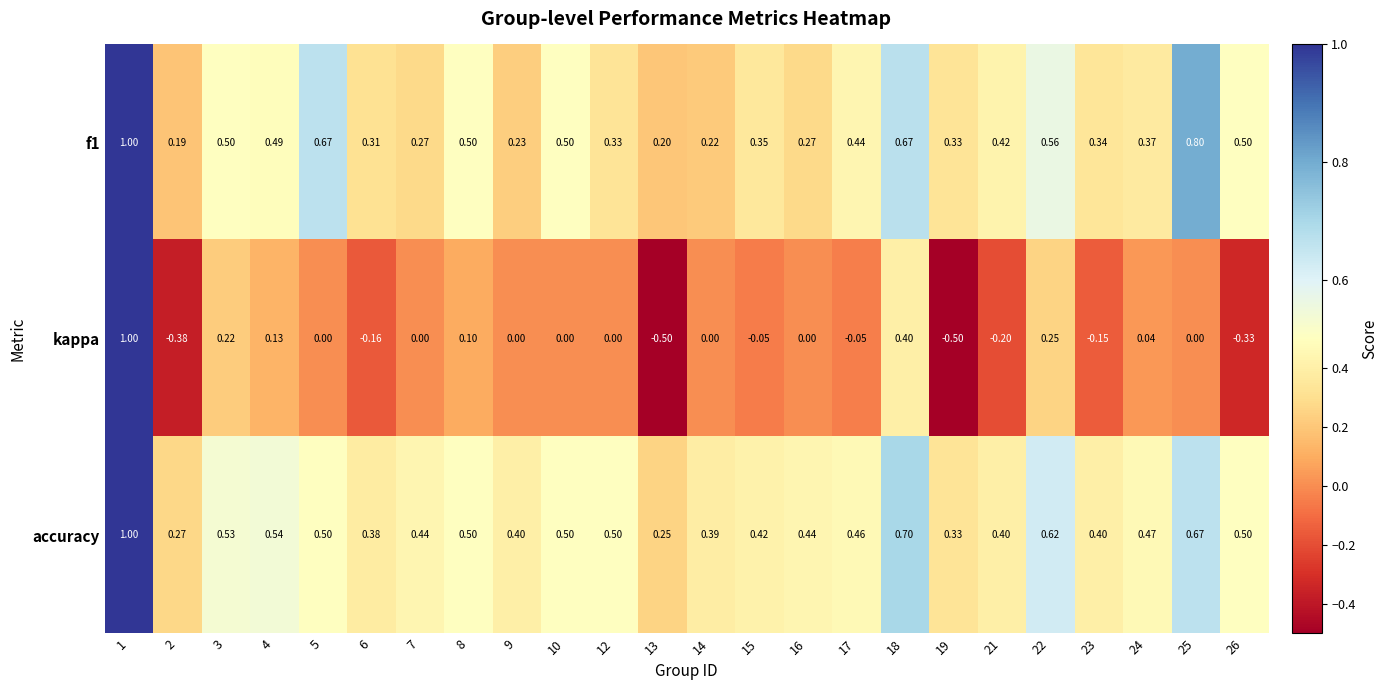

Between 1 and 10, which series saw the biggest shift?

kappa